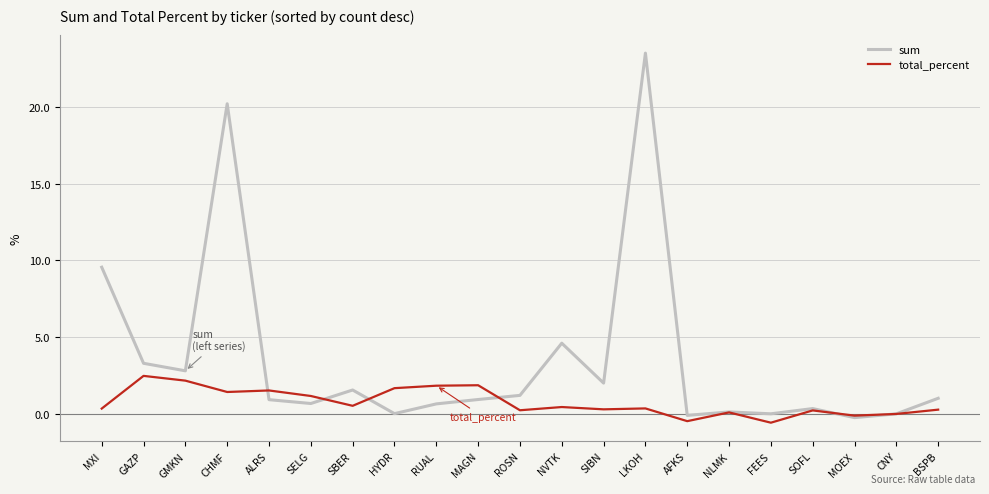

What position from the left is CHMF?

4